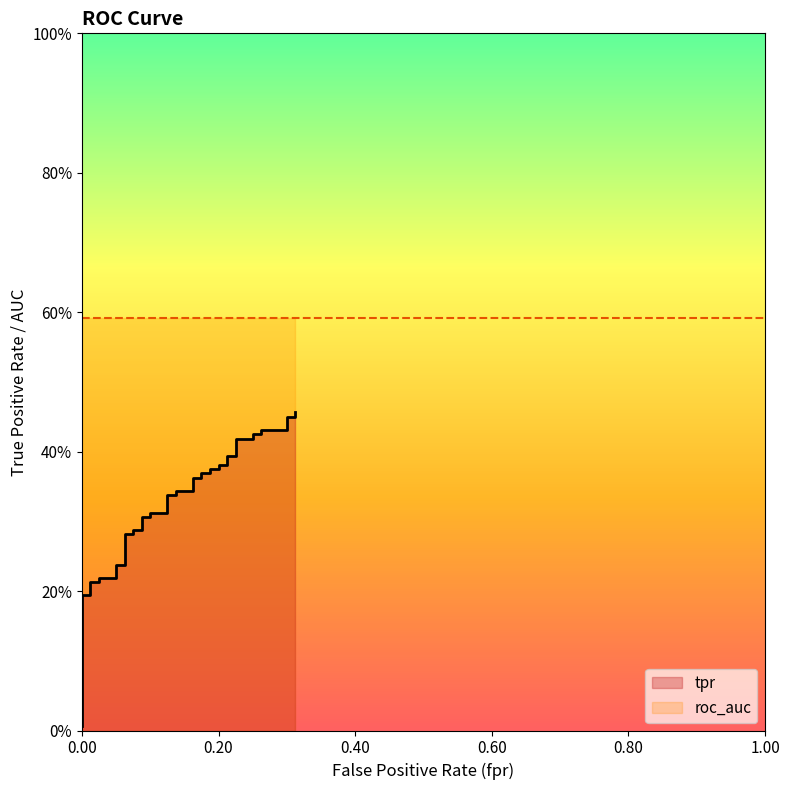

How many lines are shown in the chart?

1